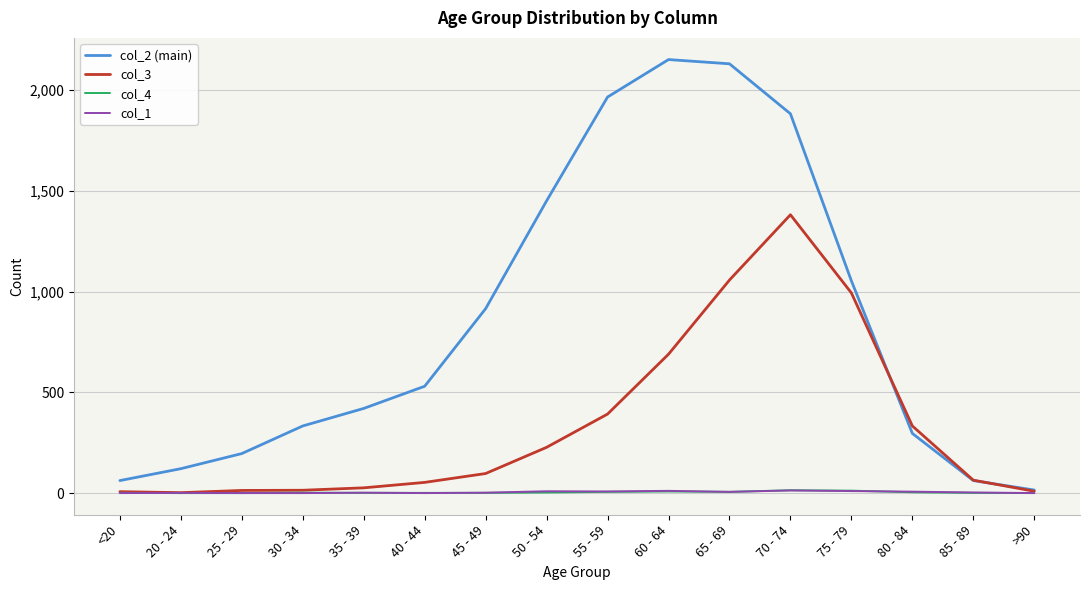

The col_3 series shows 2146 at 70 - 74. True or false?

False